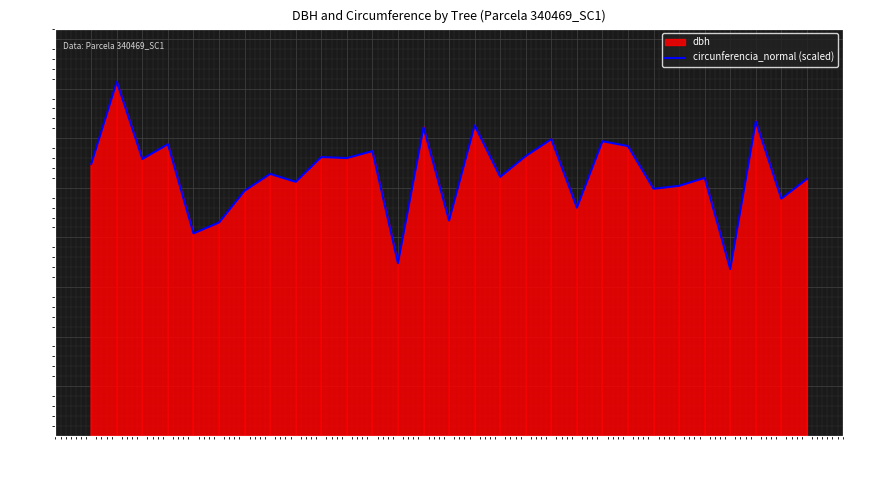

List the labels in order of value, largest first.

340469002, 340469027, 340469016, 340469014, 340469019, 340469021, 340469004, 340469022, 340469012, 340469018, 340469010, 340469011, 340469003, 340469001, 340469008, 340469017, 340469025, 340469029, 340469009, 340469024, 340469023, 340469007, 340469028, 340469020, 340469015, 340469006, 340469005, 340469013, 340469026